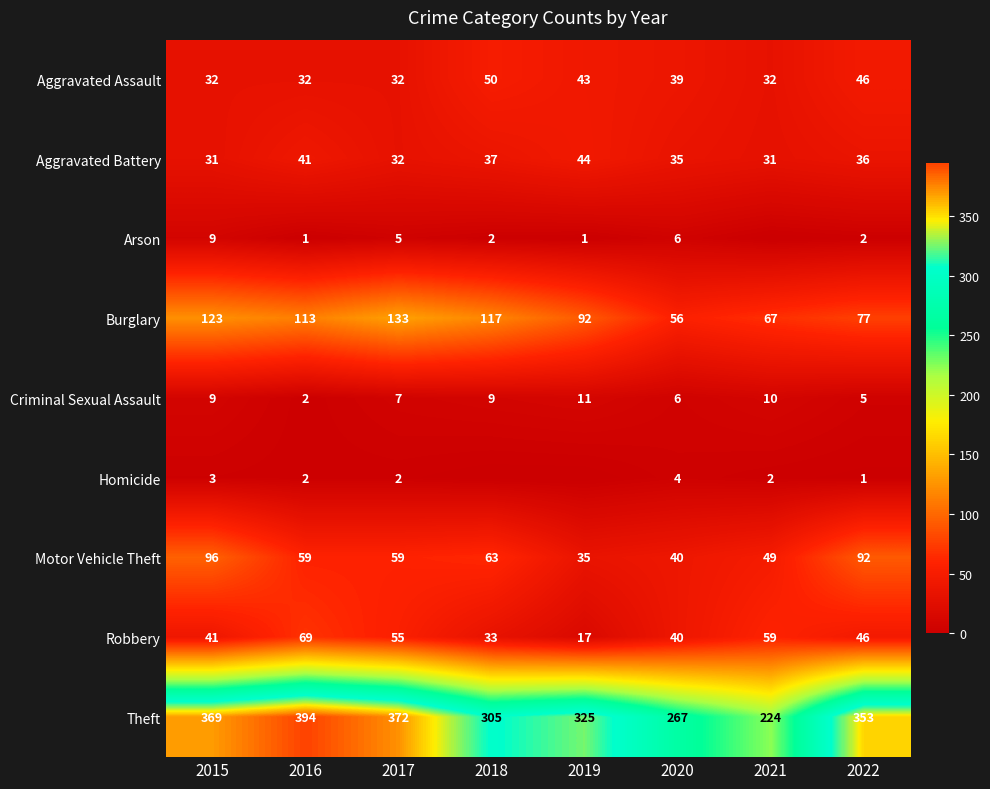

What is the average value of the Theft series?

326